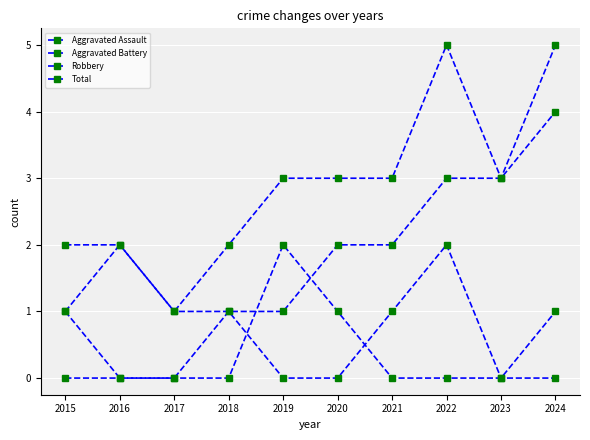

Count the number of categories in the chart.

10